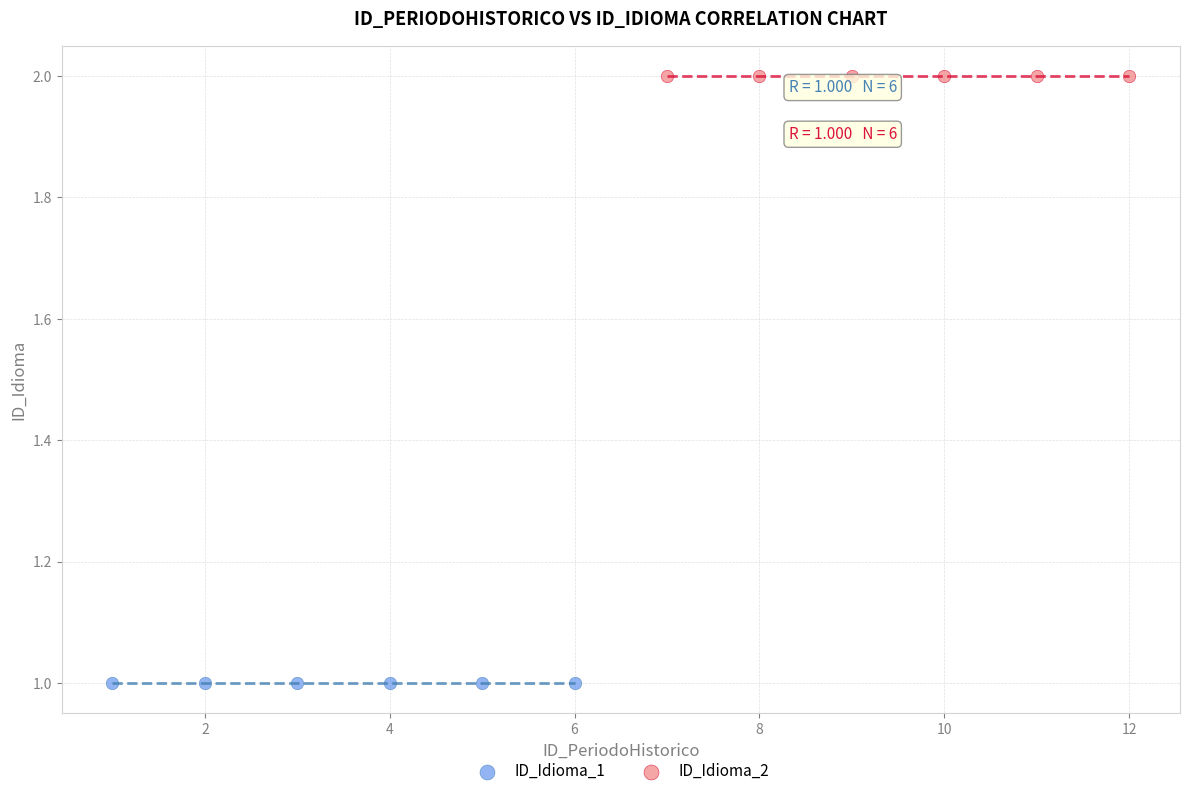

Which series contains the highest Y value?

ID_Idioma_2